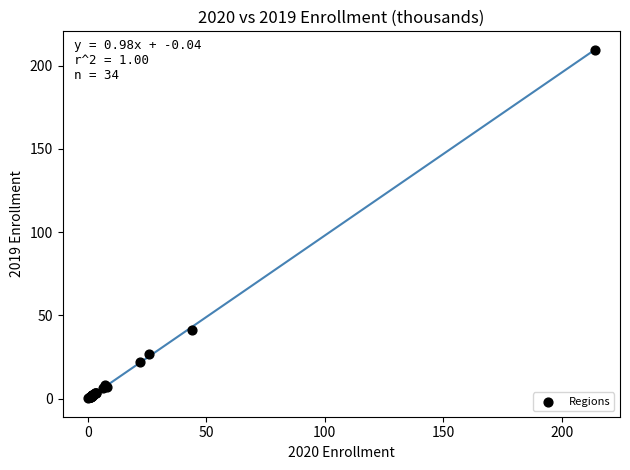

What Y value in the scatter plot is closest to 104?

41.4